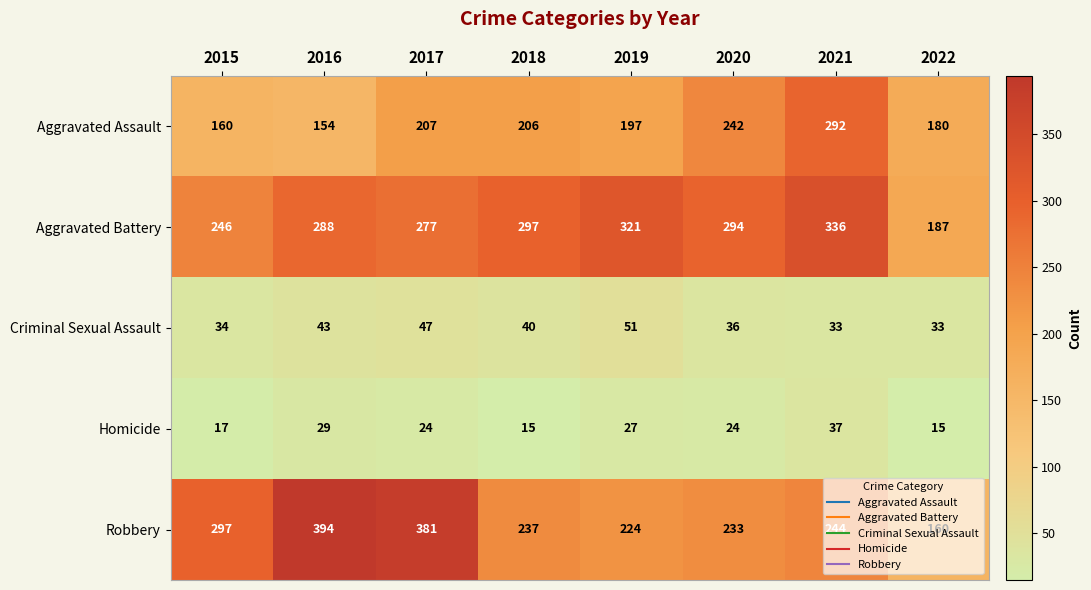

What is the spread (max minus min) of values at 2021?

303